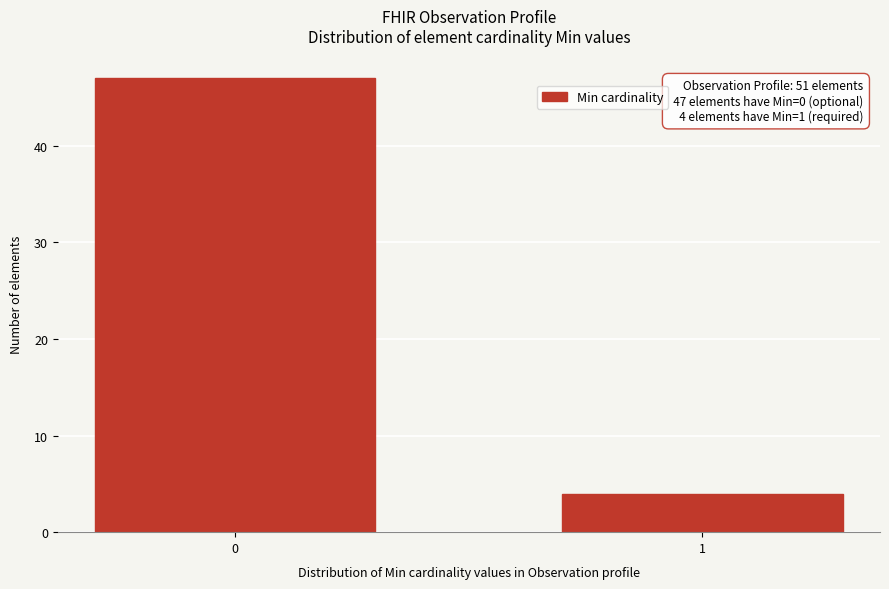

Reading left to right, extract all data points from this chart.

0=47	1=4